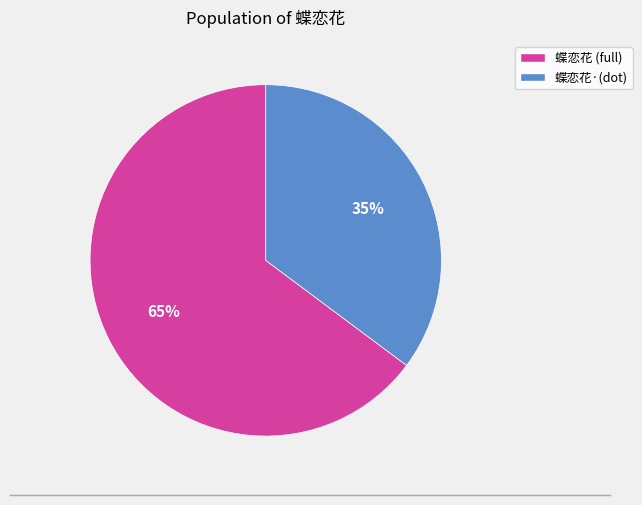

Does any single category account for the majority?

Yes